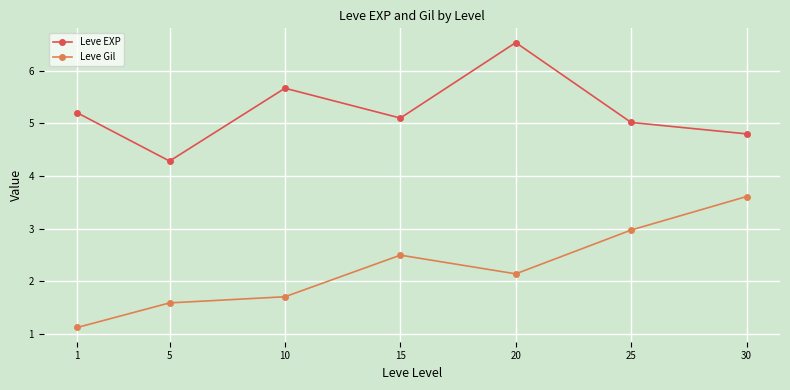

Reading left to right, what are all the values shown in this chart?

Leve EXP: 1=5.2	5=4.3	10=5.7	15=5.1	20=6.5	25=5.0	30=4.8
Leve Gil: 1=1.1	5=1.6	10=1.7	15=2.5	20=2.1	25=3.0	30=3.6